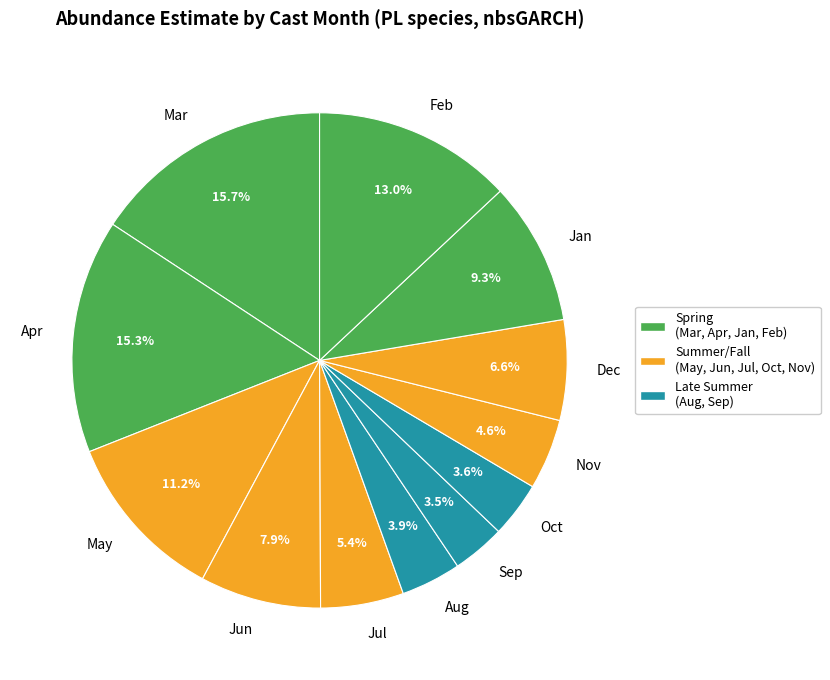

Does Jun account for over 50% of the chart?

No